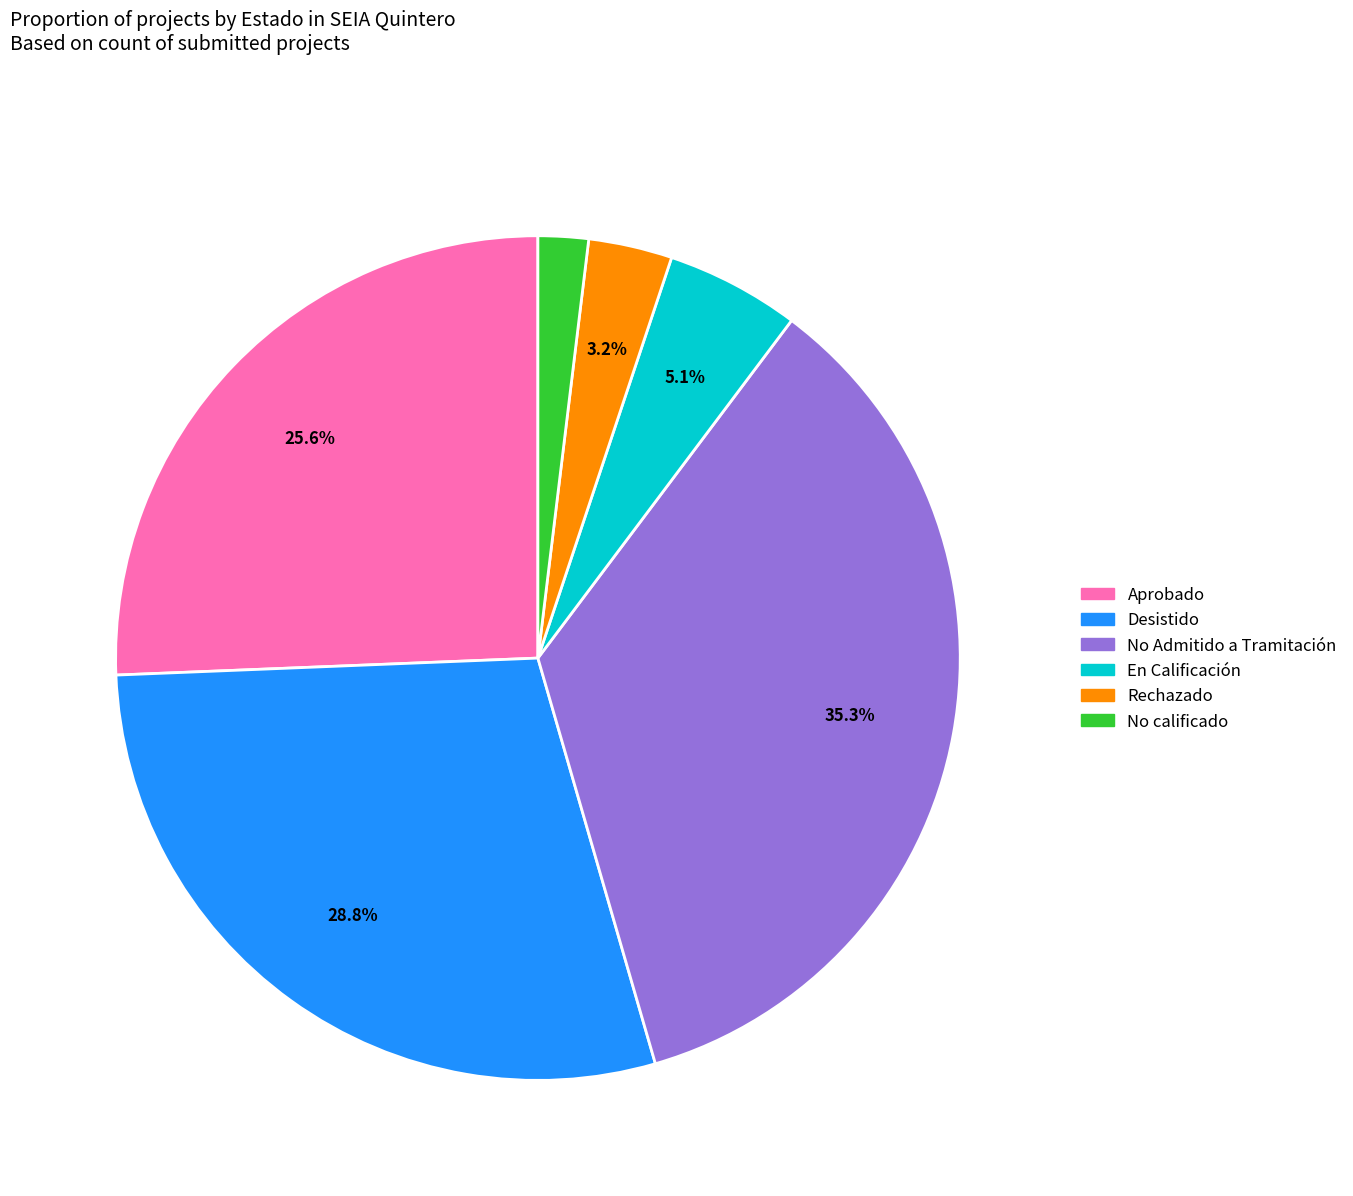

Does En Calificación account for over 50% of the chart?

No